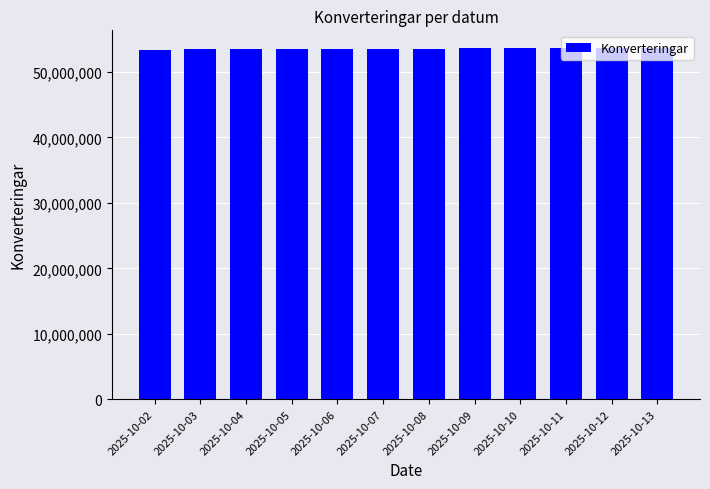

How many categories are shown in the chart?

12